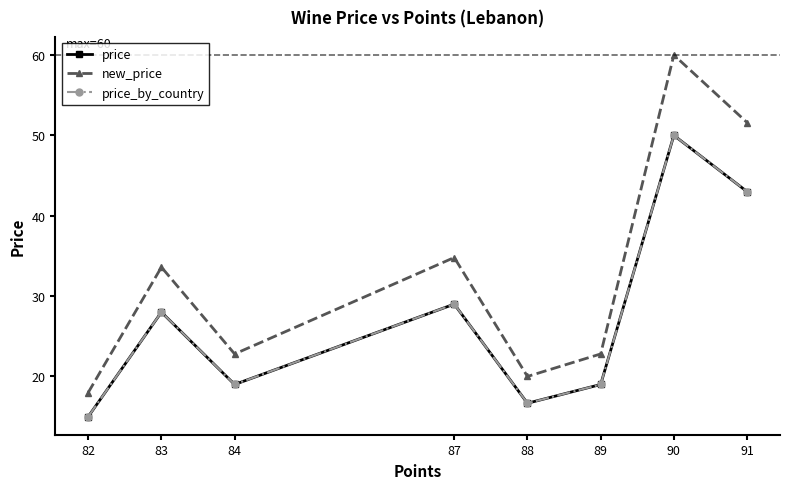

What is the minimum value shown in the chart?

15.0